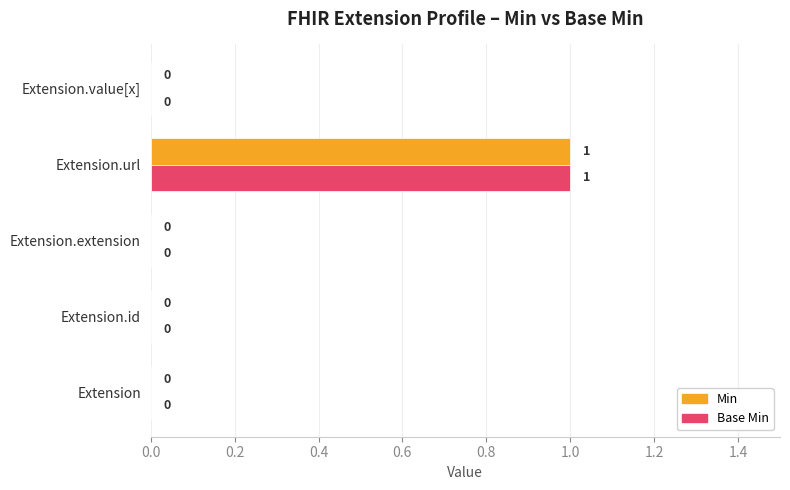

The value of Base Min at Extension.value[x] is -1. True or false?

False